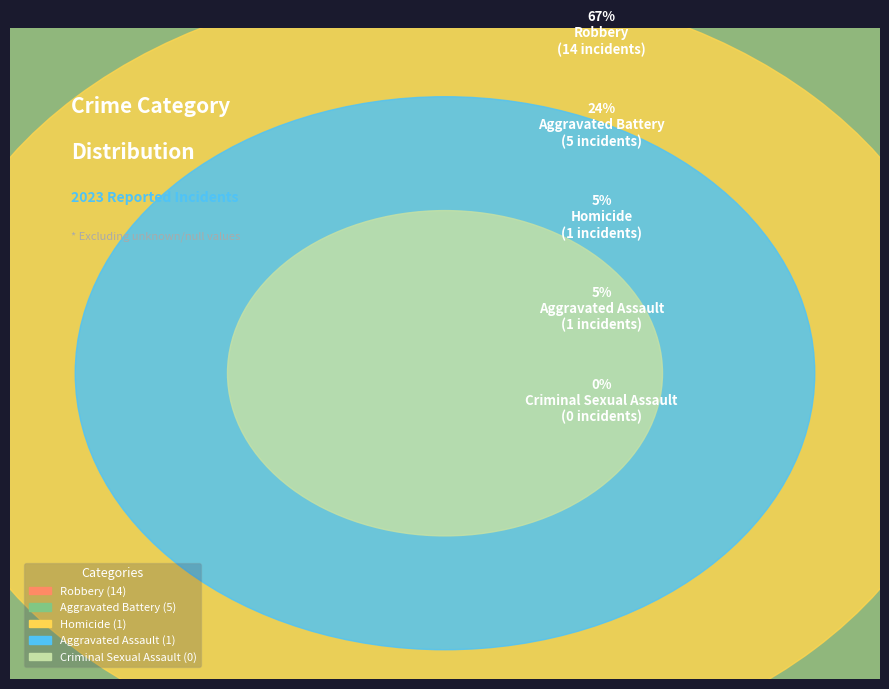

Which slice is the smallest?

Criminal Sexual Assault